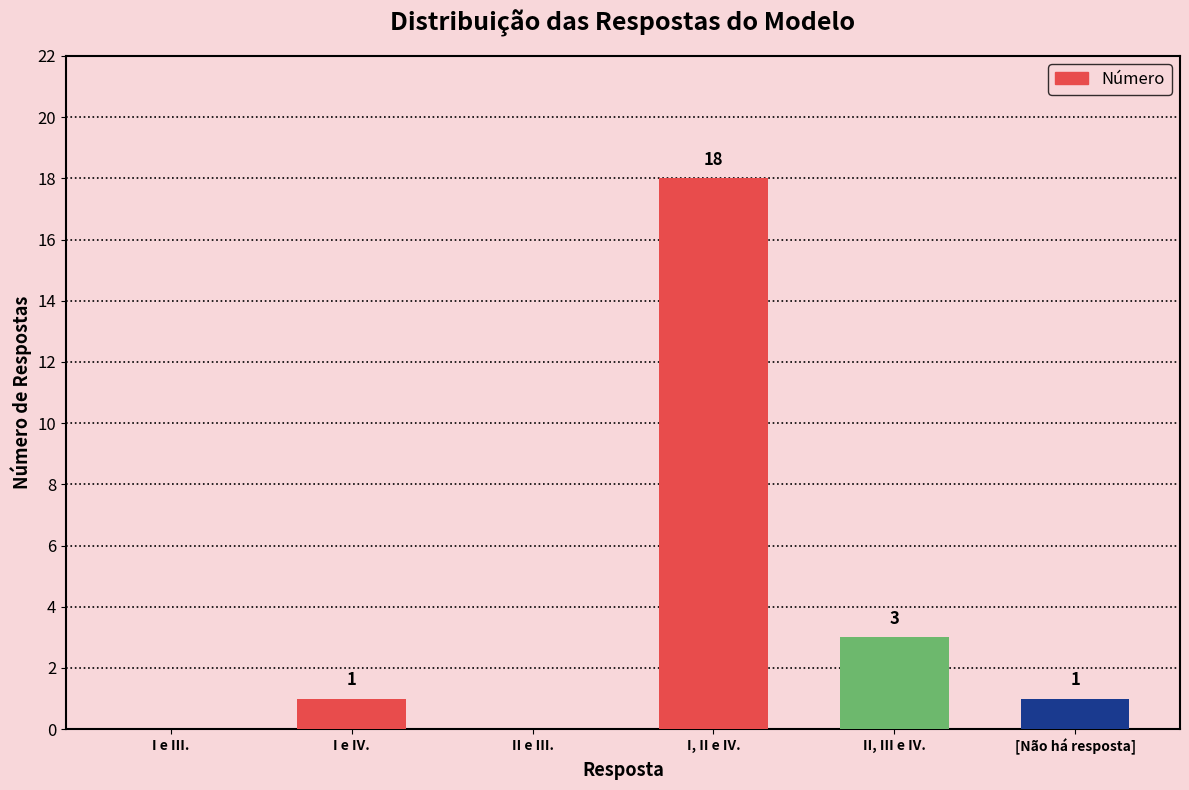

At which category does the chart reach its peak across all series?

I, II e IV.